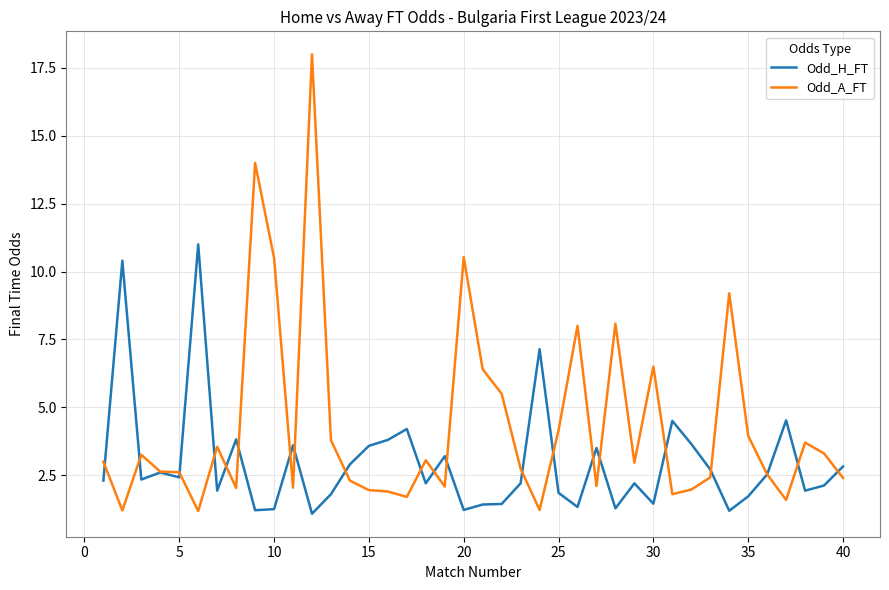

Which series has the widest spread of values?

Odd_A_FT